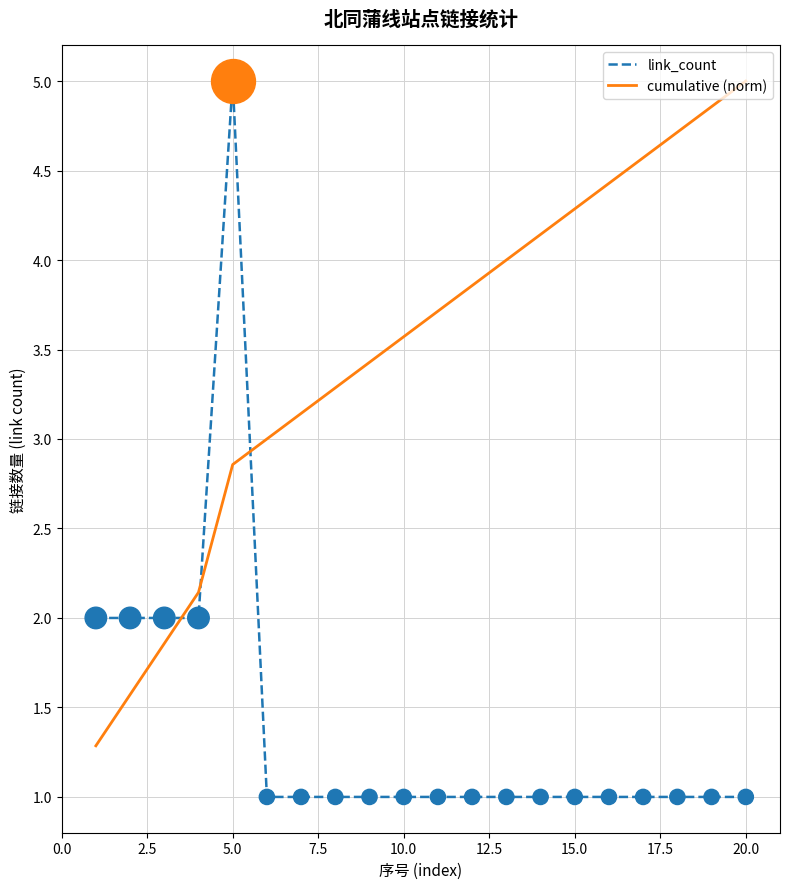

Which series has the widest spread of values?

link_count